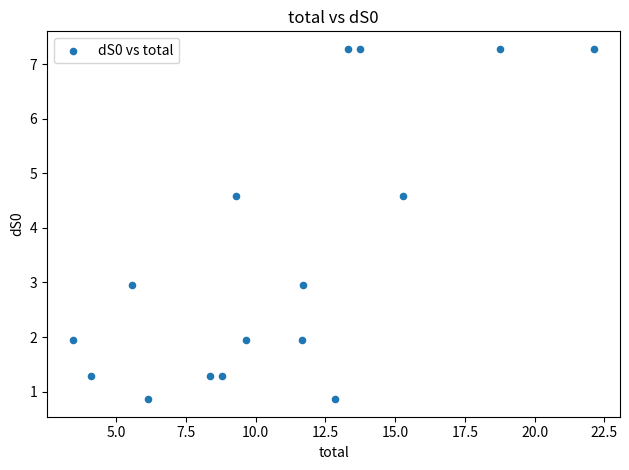

What is the range of X values (max minus min)?

18.7